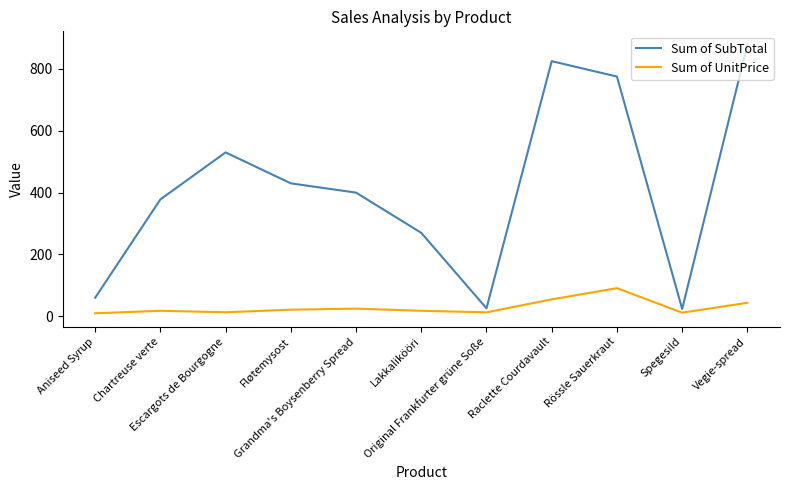

What is the smallest value displayed?

10.0